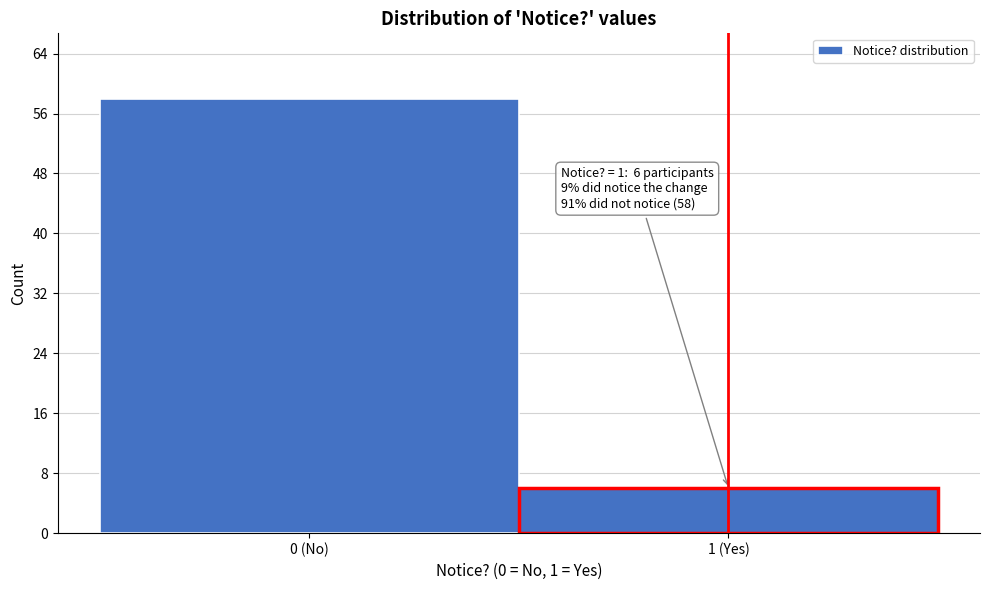

Reading left to right, list all the values displayed in this chart.

58	6